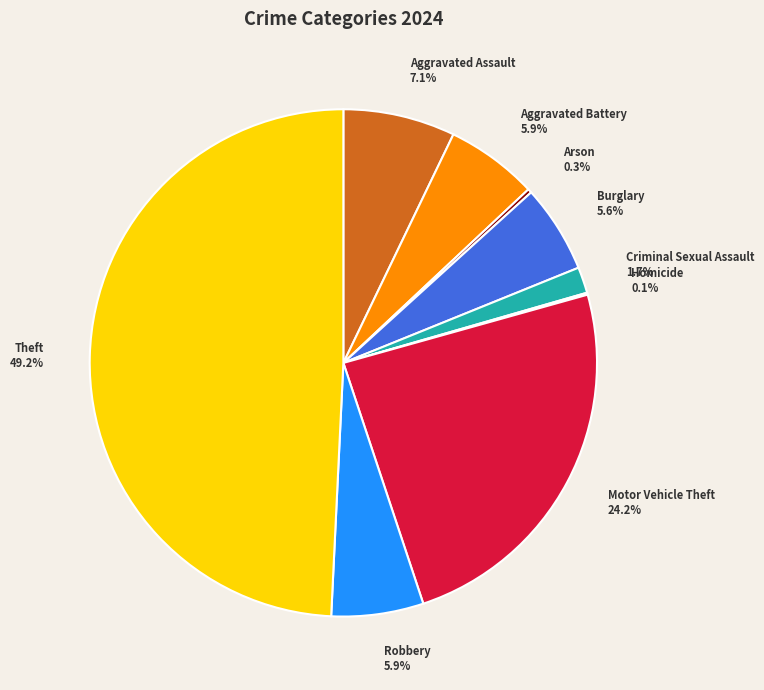

Does Aggravated Assault 7.1% represent more than half of the total?

No